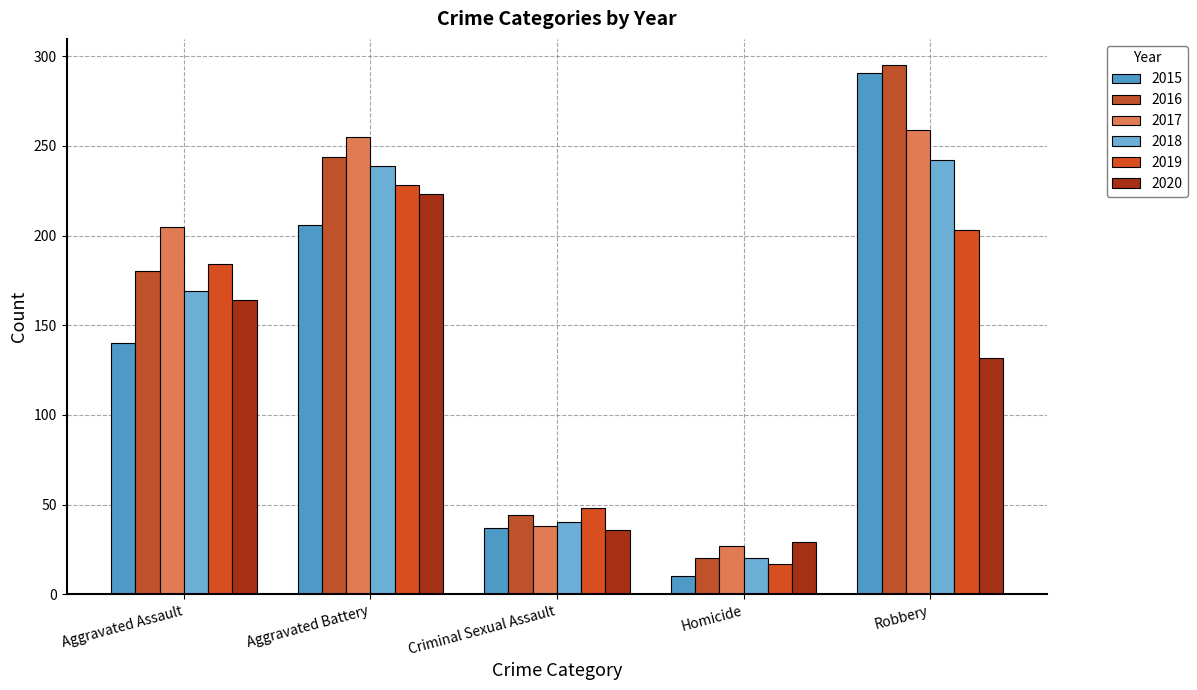

Reading right to left, transcribe all the data shown in this chart.

2015: 291	10	37	206	140
2016: 295	20	44	244	180
2017: 259	27	38	255	205
2018: 242	20	40	239	169
2019: 203	17	48	228	184
2020: 132	29	36	223	164